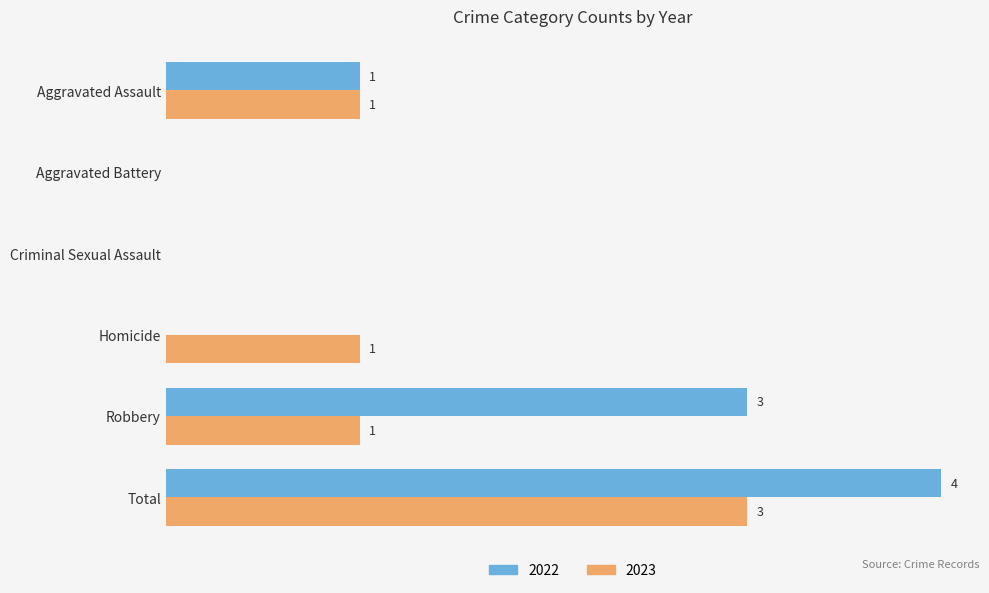

Where is 2022 nearest to the value 2?

Aggravated Assault